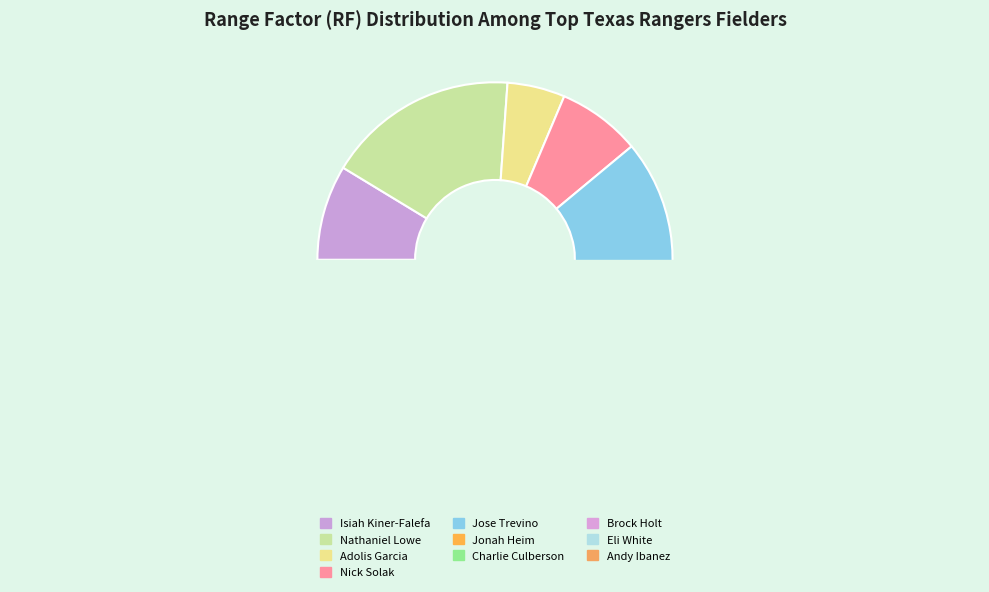

What is the total percentage of Jose Trevino and Andy Ibanez?

26.8%